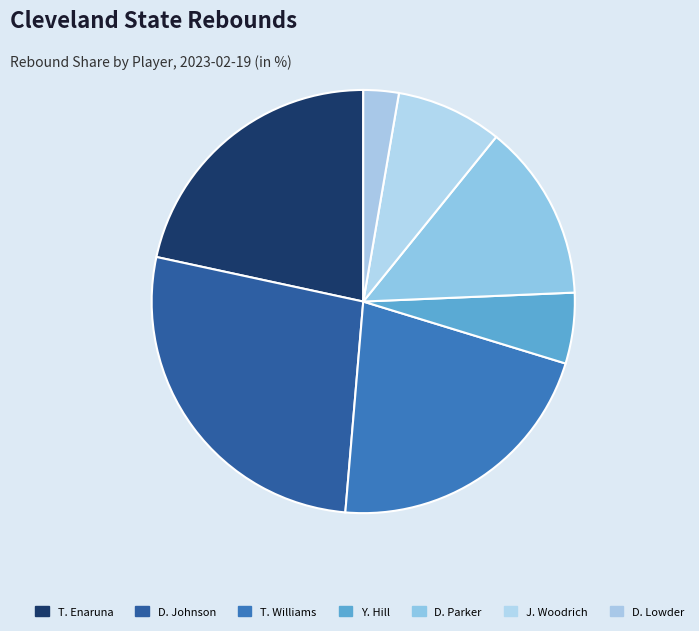

The D. Johnson slice represents 32% of the pie. True or false?

False